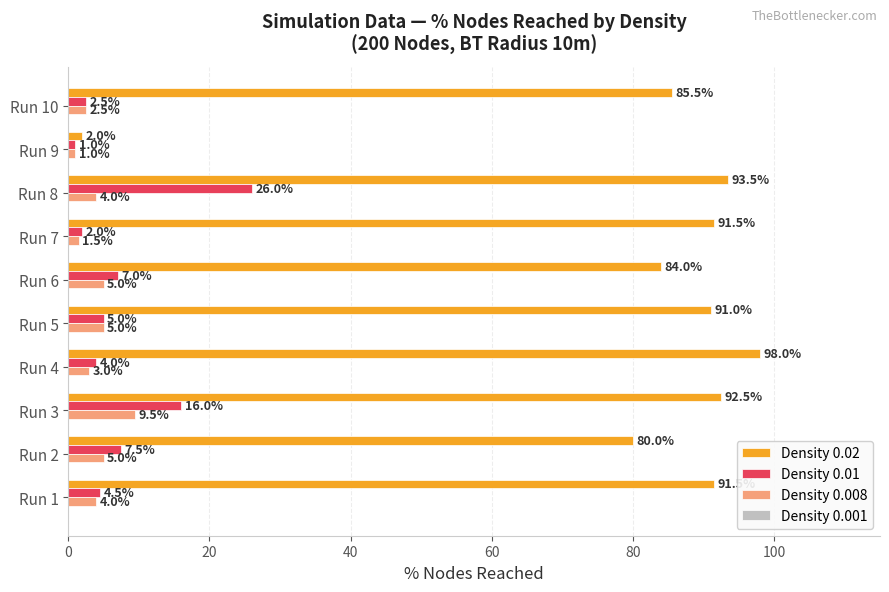

The Density 0.01 series shows 5.0 at Run 5. True or false?

True